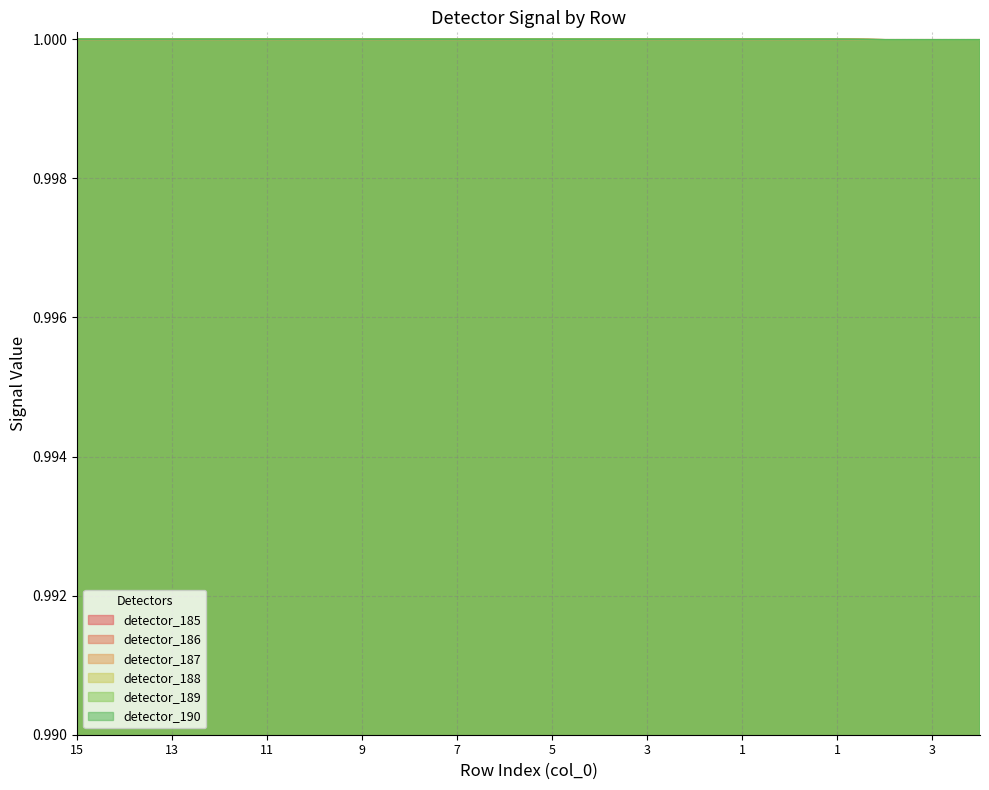

True or false: detector_188 and detector_189 cross at least once.

False